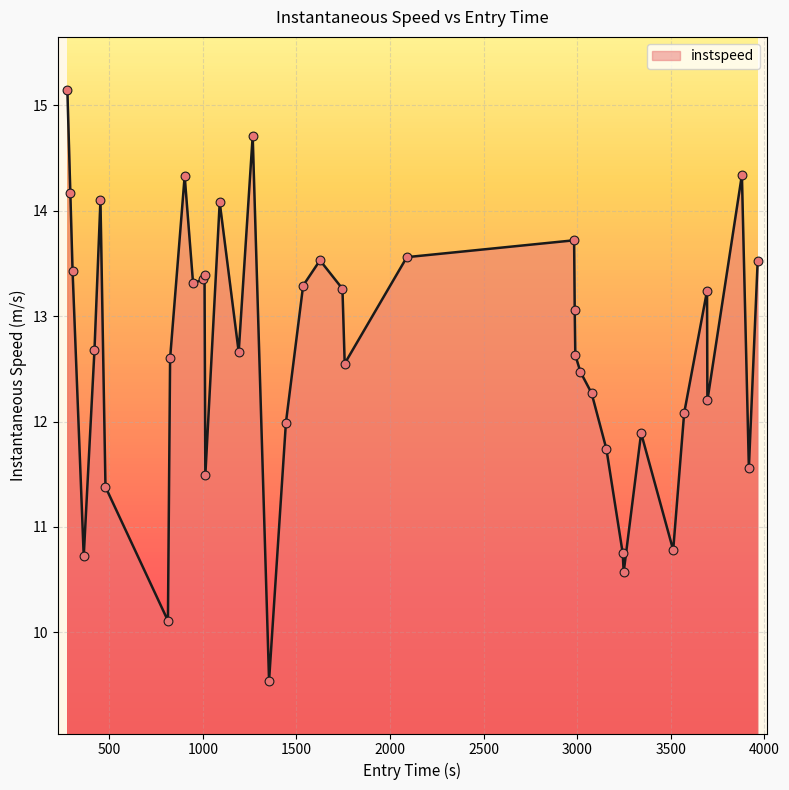

What is the difference between the maximum and minimum values?

5.6